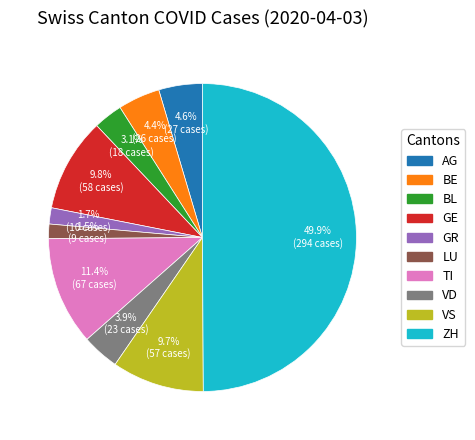

Does BL represent more than half of the total?

No